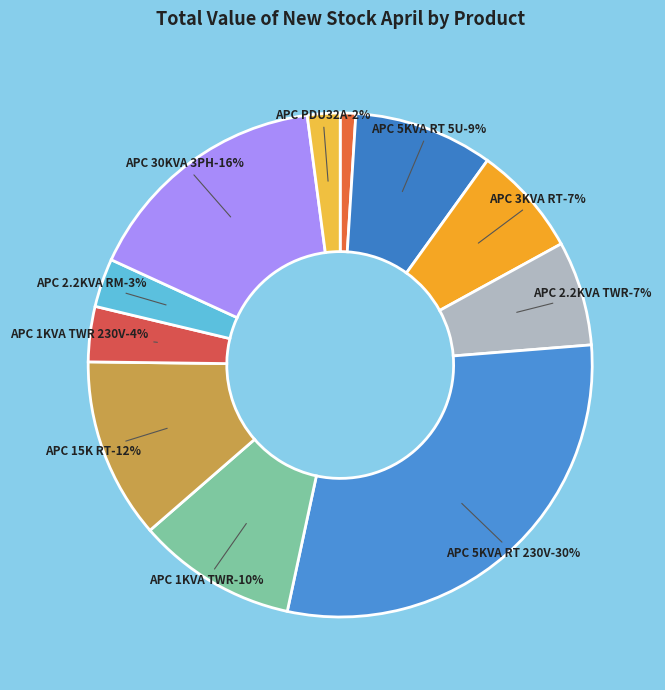

To the nearest percent, what is the difference between the APC-UPS IKVA TOWER 230V and APC-UPS 3KVA RT 230V slice percentages?

4%